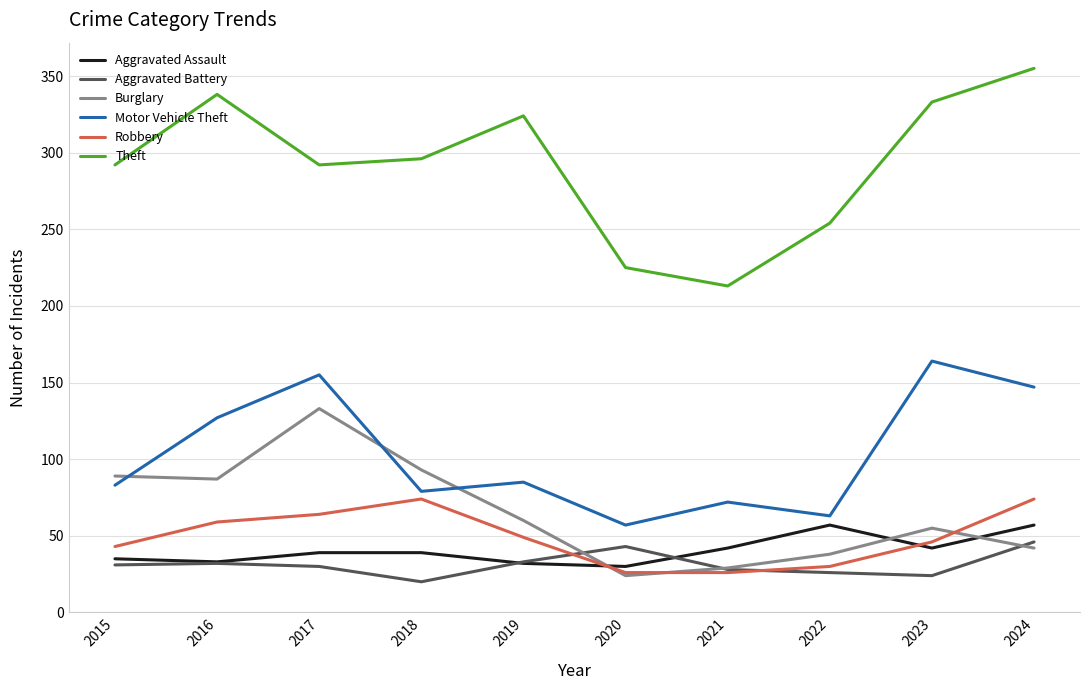

What is the difference between the maximum and second lowest values in the Theft series?

130